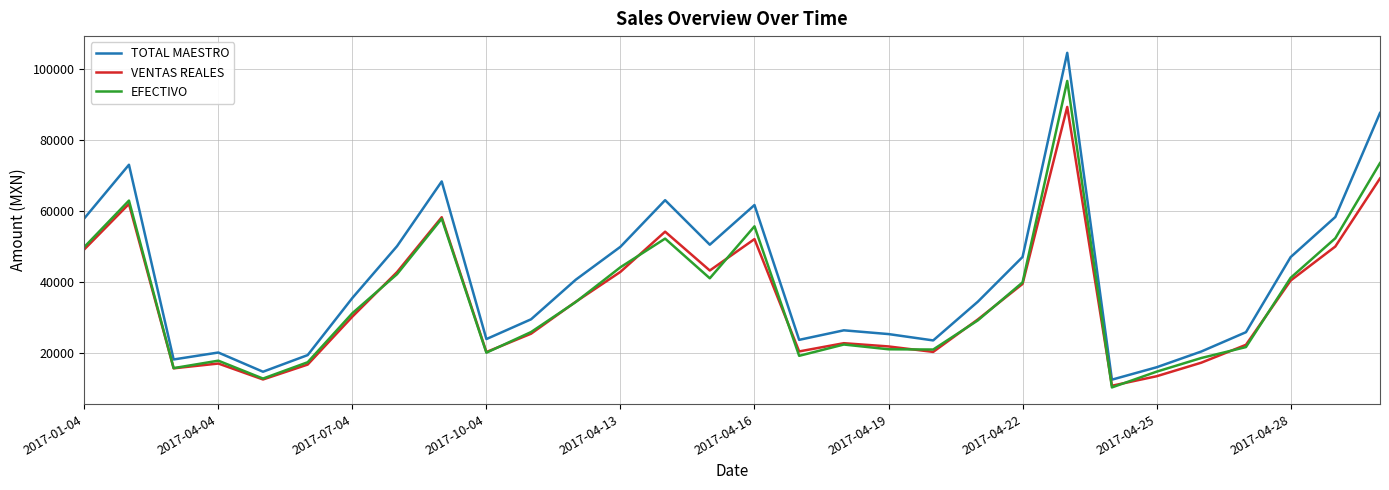

How many lines are shown in the chart?

3